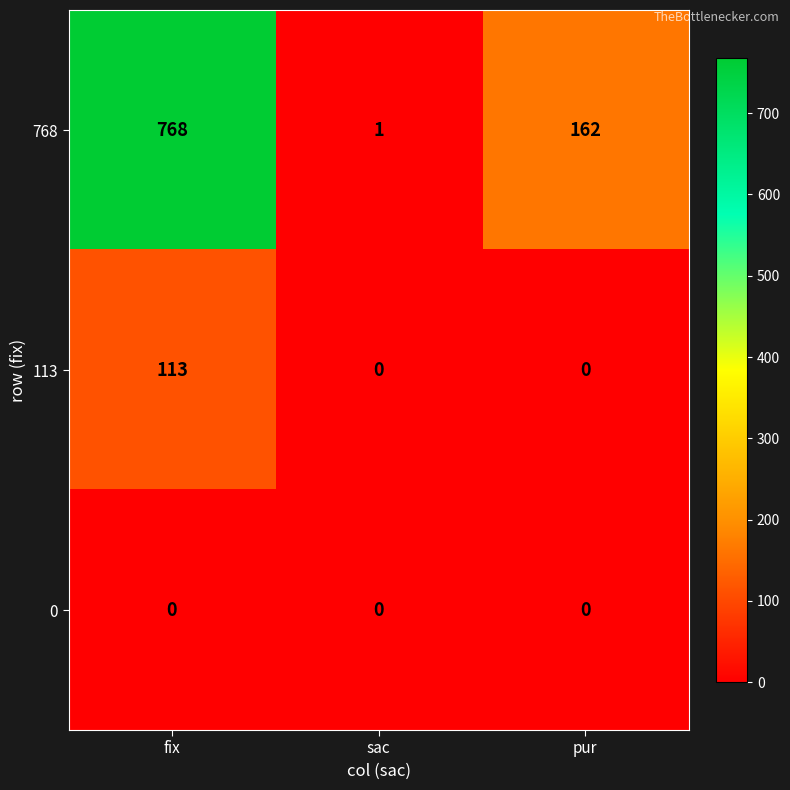

Rank the series by their maximum value, from lowest to highest.

0, 113, 768